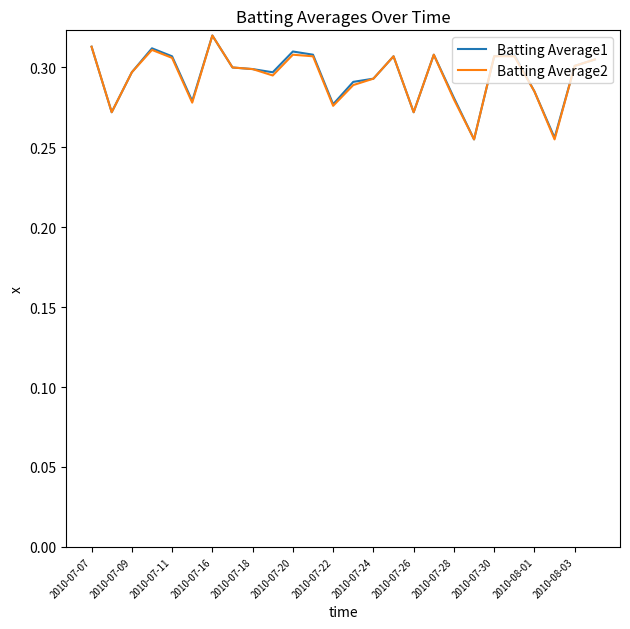

Count the number of data series in this chart.

2